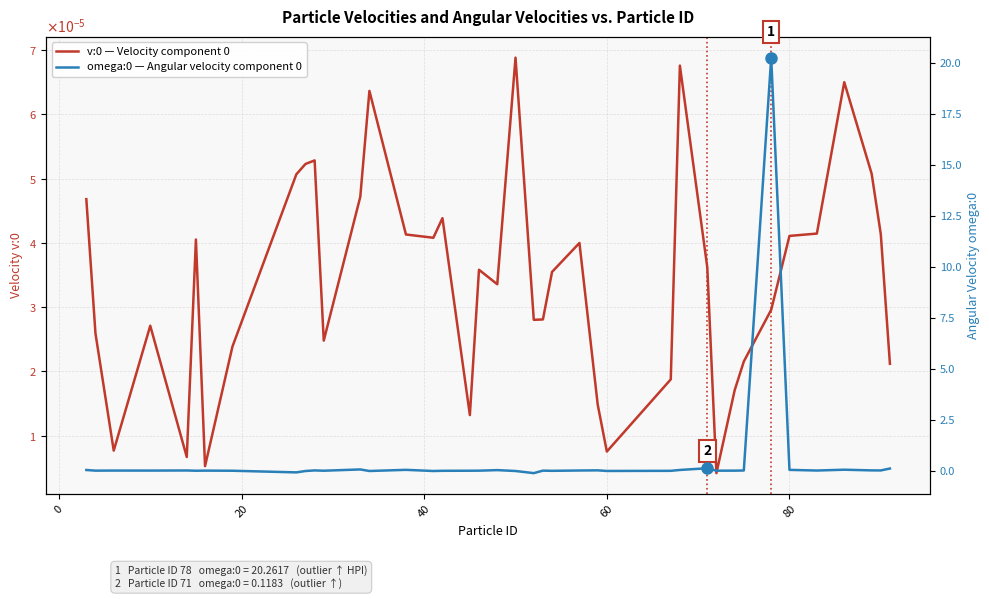

True or false: v:0 — Velocity component 0 has more than 0 interior local peaks.

True